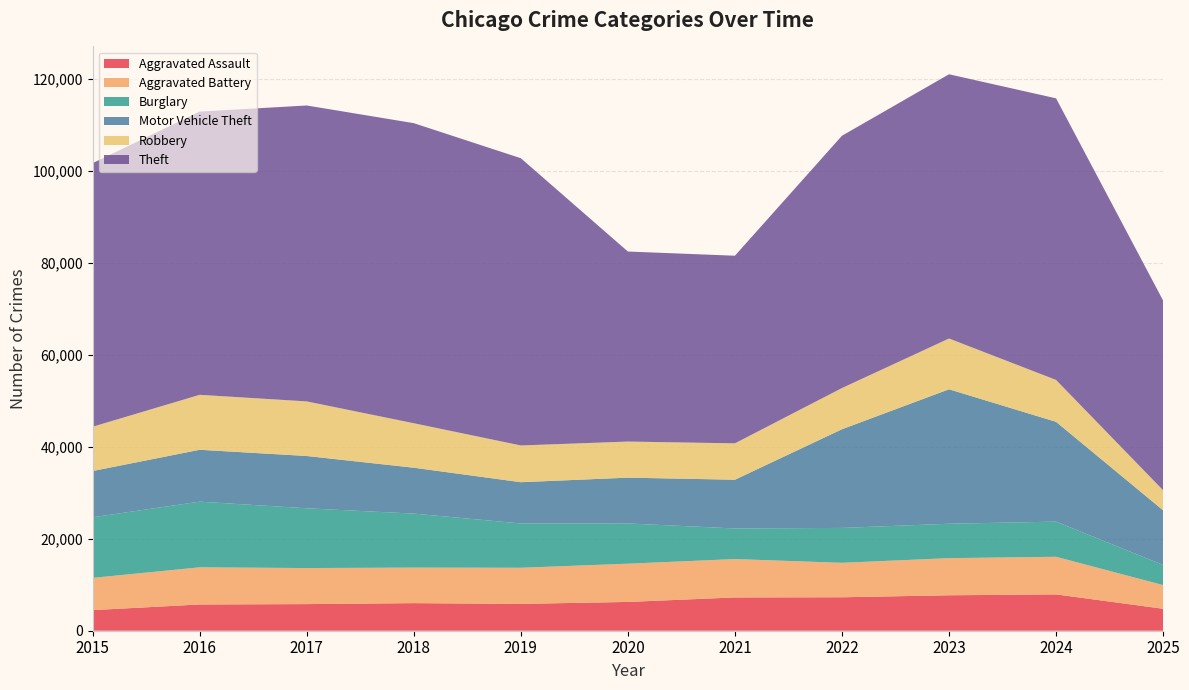

Reading left to right, list all the values displayed in this chart.

Aggravated Assault: 2015=4480	2016=5713	2017=5793	2018=6002	2019=5841	2020=6265	2021=7242	2022=7281	2023=7712	2024=7905	2025=4778
Aggravated Battery: 2015=7018	2016=8085	2017=7845	2018=7734	2019=7858	2020=8320	2021=8348	2022=7495	2023=8080	2024=8182	2025=5152
Burglary: 2015=13184	2016=14289	2017=13001	2018=11747	2019=9639	2020=8758	2021=6661	2022=7594	2023=7486	2024=7654	2025=4377
Motor Vehicle Theft: 2015=10068	2016=11285	2017=11380	2018=9985	2019=8978	2020=9962	2021=10605	2022=21472	2023=29255	2024=21711	2025=11886
Robbery: 2015=9638	2016=11960	2017=11881	2018=9681	2019=7995	2020=7855	2021=7920	2022=8964	2023=11052	2024=9115	2025=4371
Theft: 2015=57353	2016=61625	2017=64386	2018=65290	2019=62499	2020=41350	2021=40821	2022=54899	2023=57493	2024=61274	2025=41278